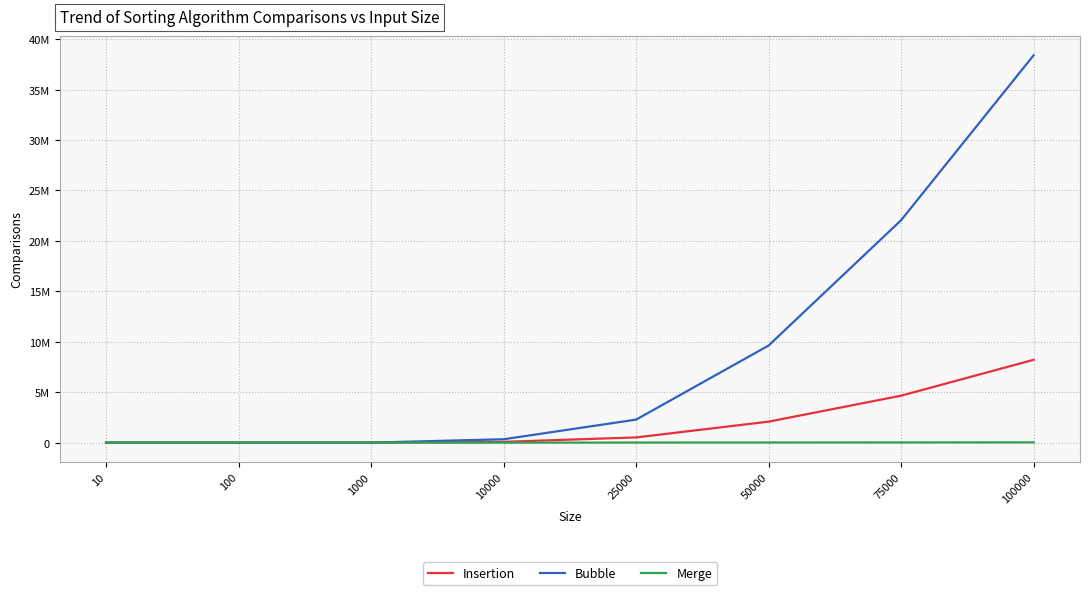

Does the chart have visible grid lines?

Yes